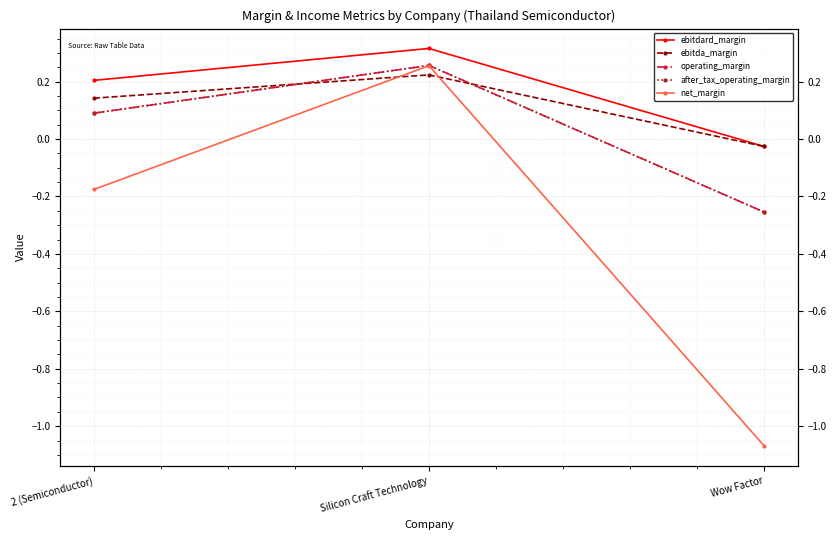

What is the sum of the ebitda_margin values at Wow Factor and Silicon Craft Technology?

0.2